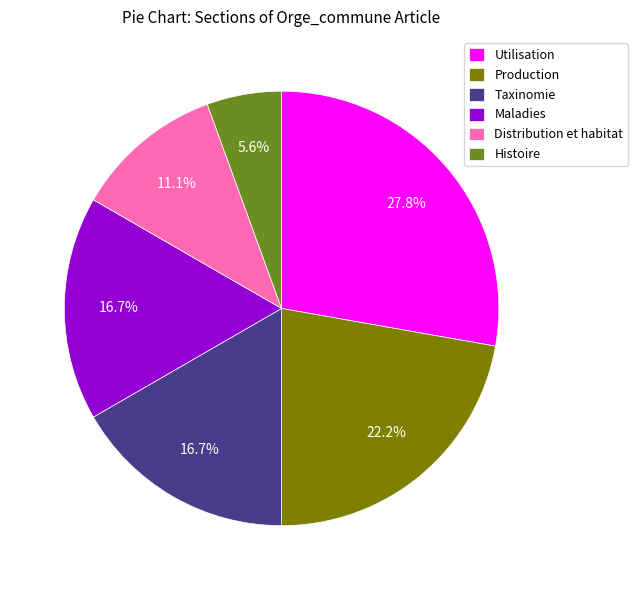

To the nearest percent, what percentage of the pie is Taxinomie?

17%